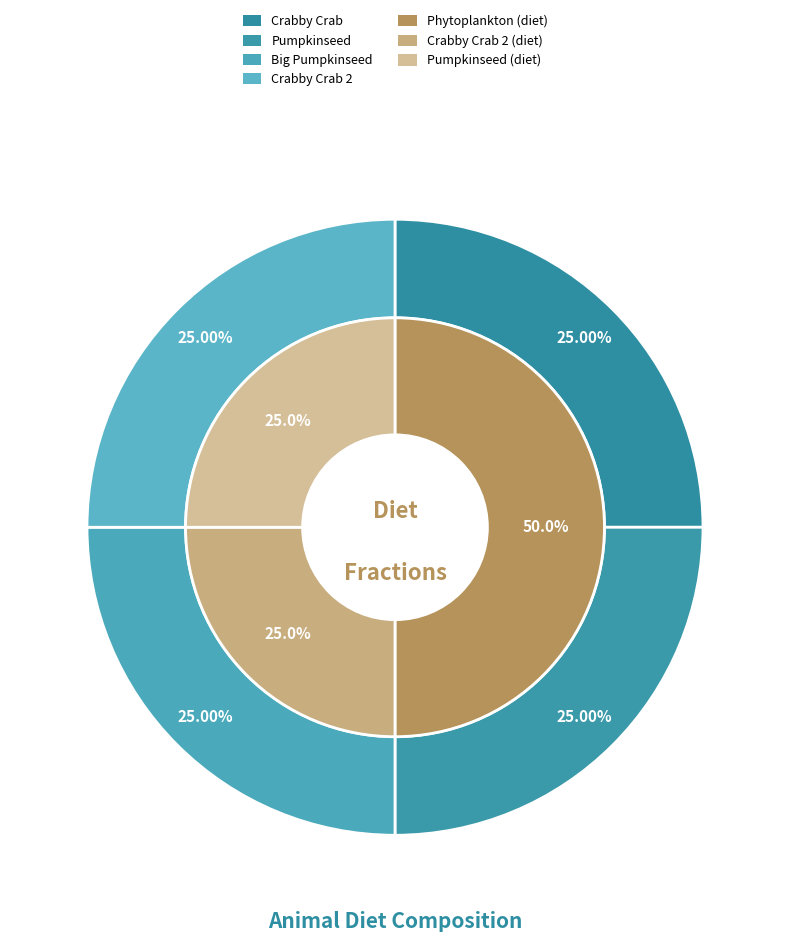

Does Pumpkinseed account for over 50% of the chart?

No